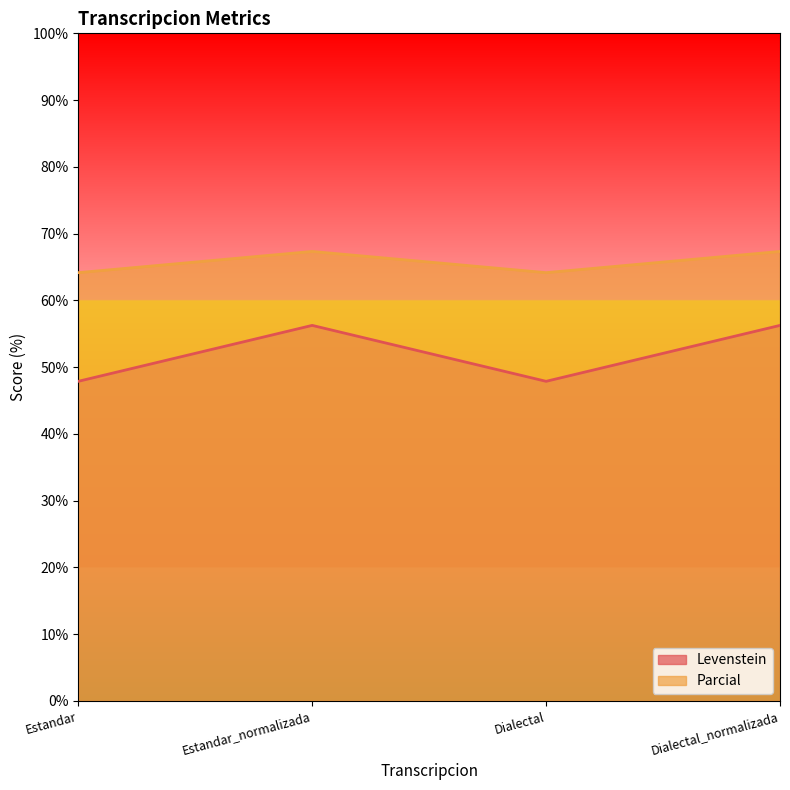

True or false: Levenstein and Parcial intersect in this chart.

False